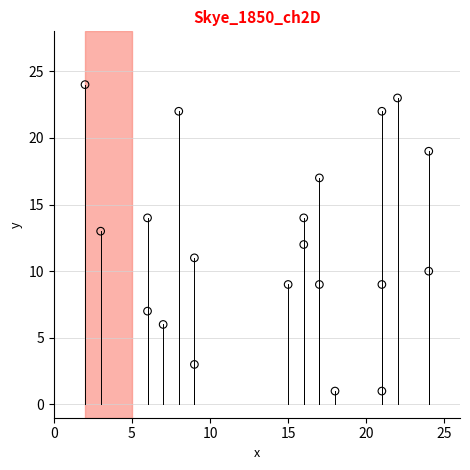

What is the range of X values (max minus min)?

22